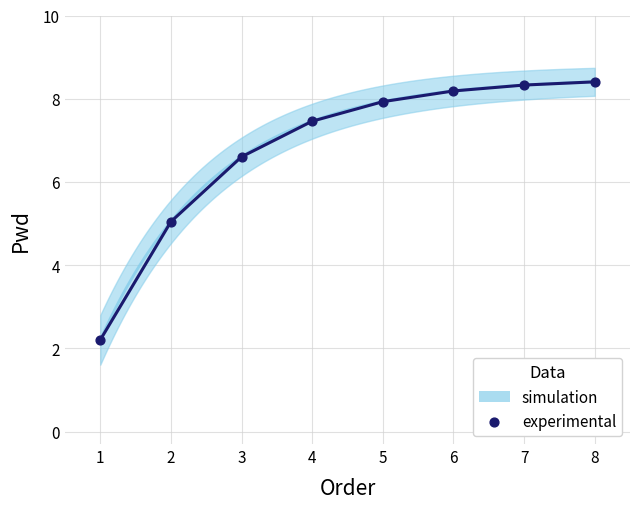

What is the range of Y values (max minus min)?

6.2